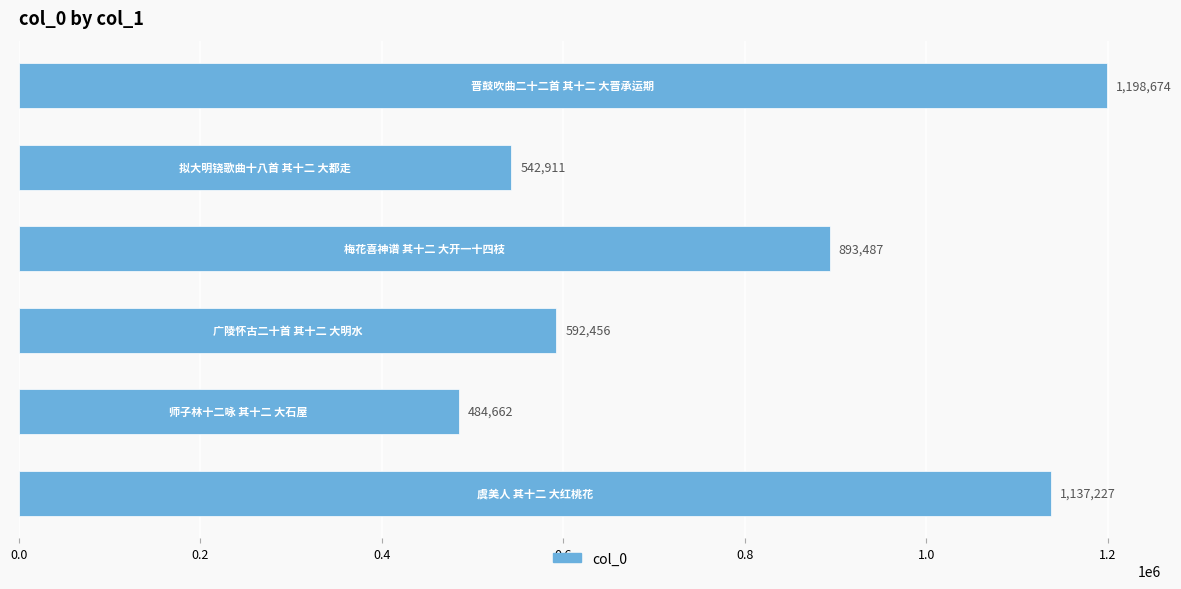

What is the greatest value displayed?

1198674